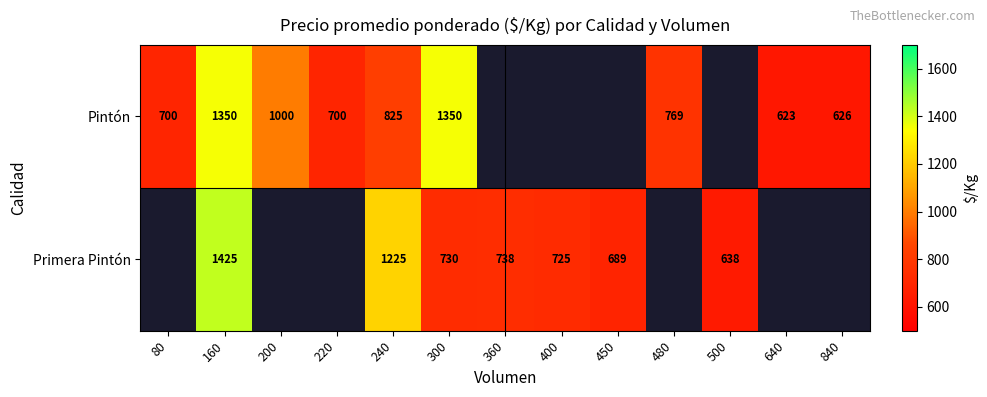

Count the number of data series in this chart.

2